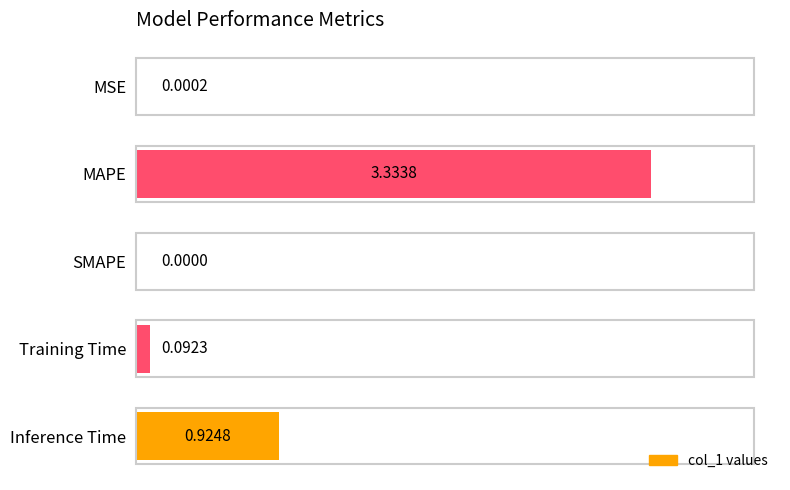

At which label is the value closest to 1?

Inference Time